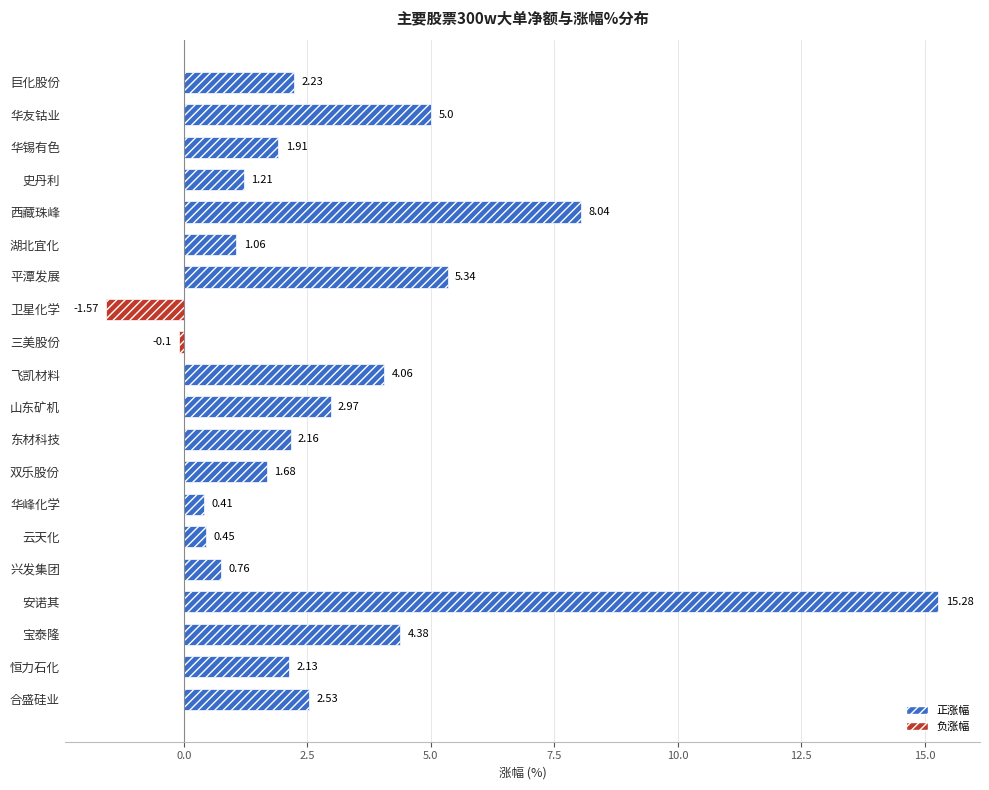

Which label corresponds to the largest value in the chart?

安诺其